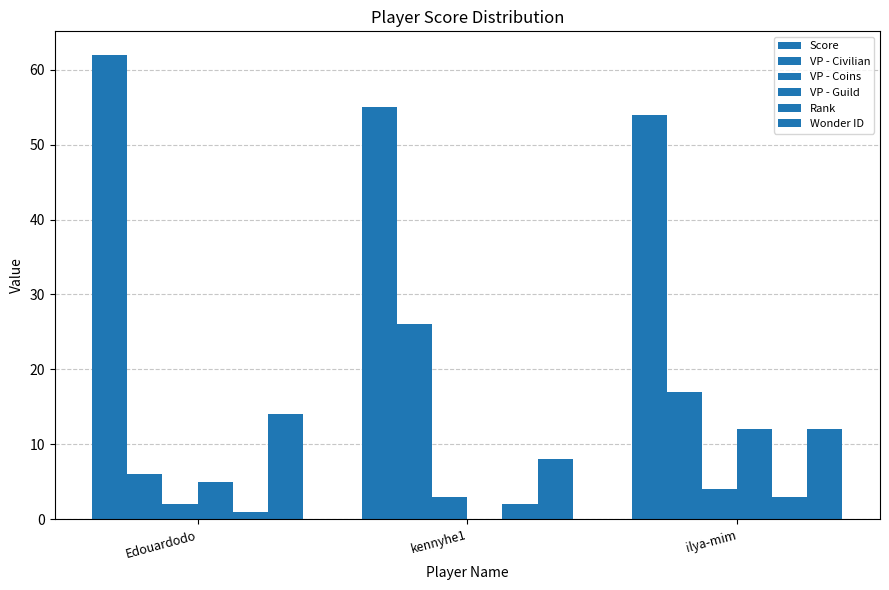

What is the approximate value of VP - Guild at Edouardodo?

5